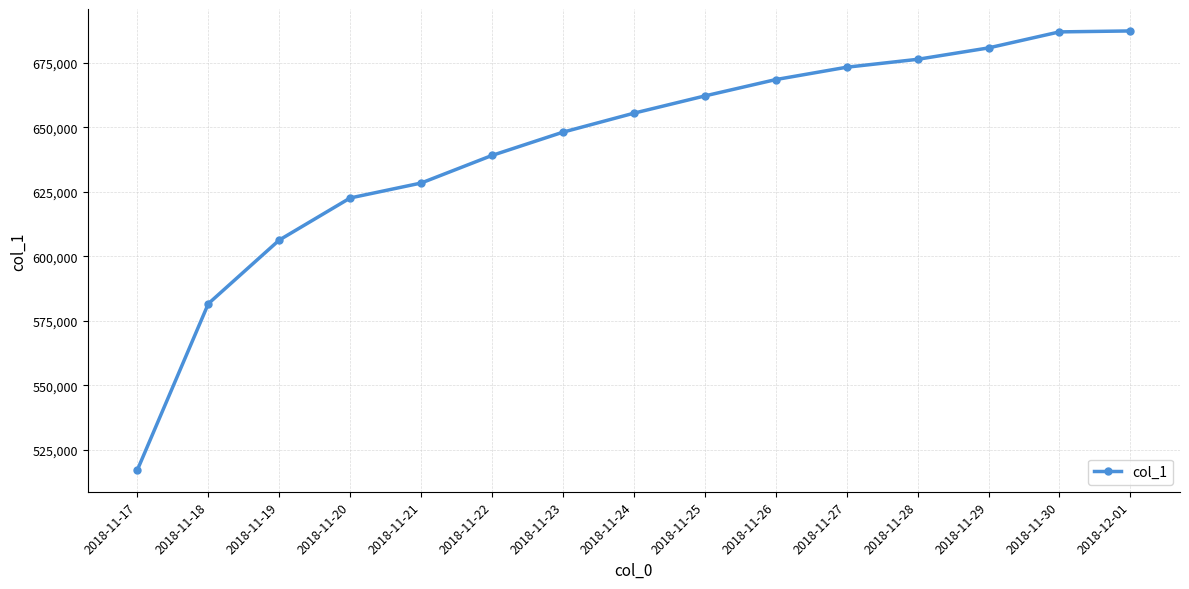

How many data points does each series have?

15